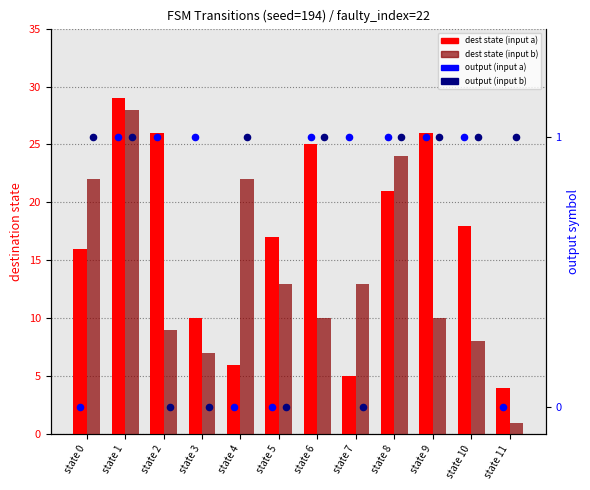

Which series contains the highest Y value?

dest state (input a)